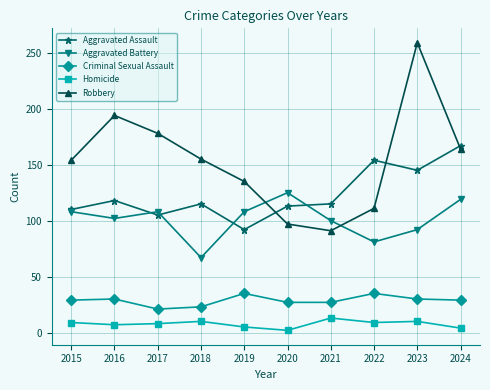

Which series changed the most between 2018 and 2022?

Robbery